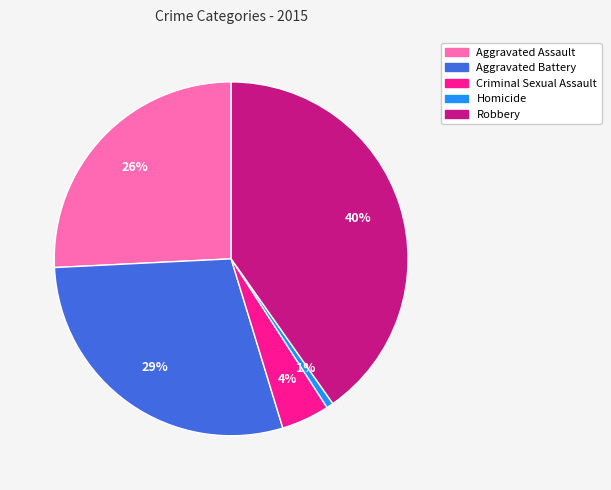

The Homicide slice represents 1% of the pie. True or false?

True